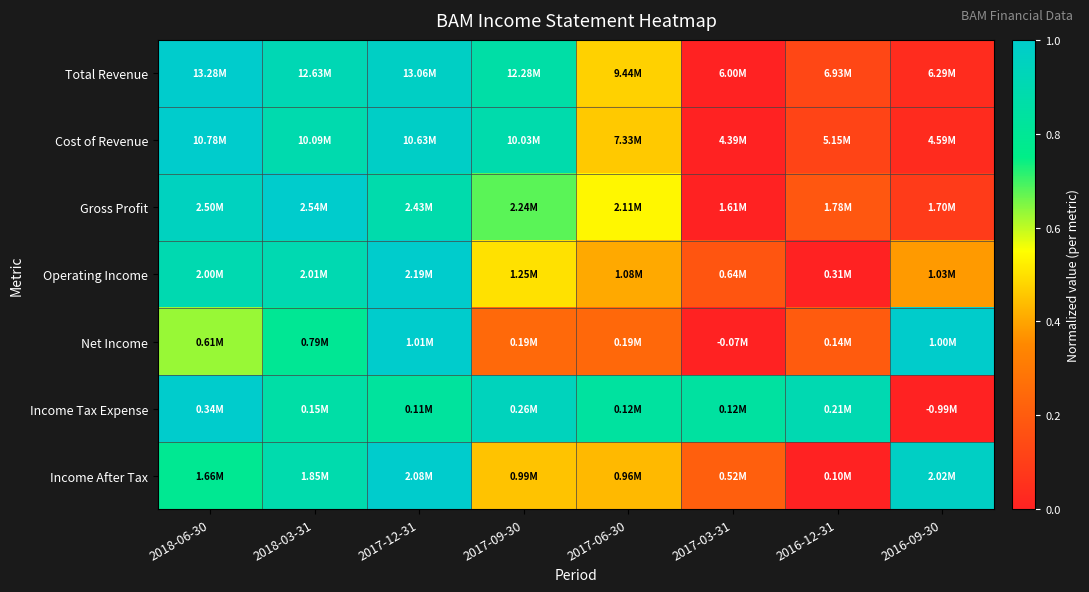

How many data points does each series have?

8